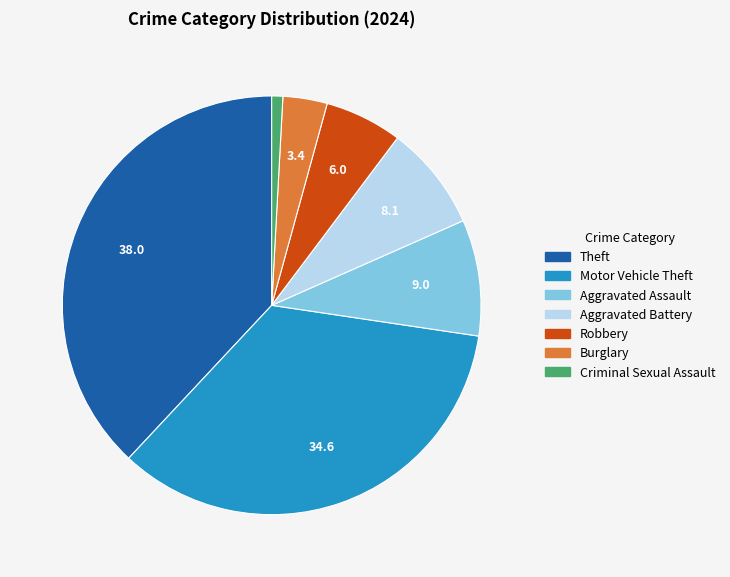

Is the sum of Criminal Sexual Assault and Aggravated Battery greater than half?

No